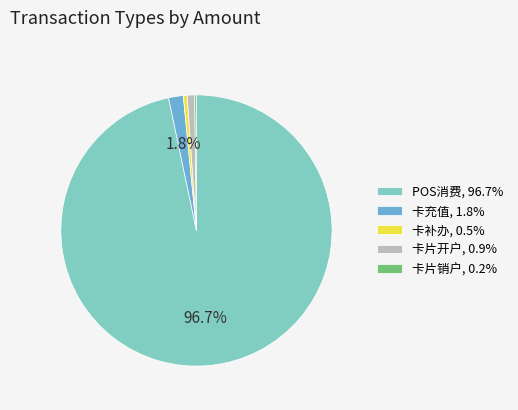

Does 卡片开户, 0.9% represent more than half of the total?

No